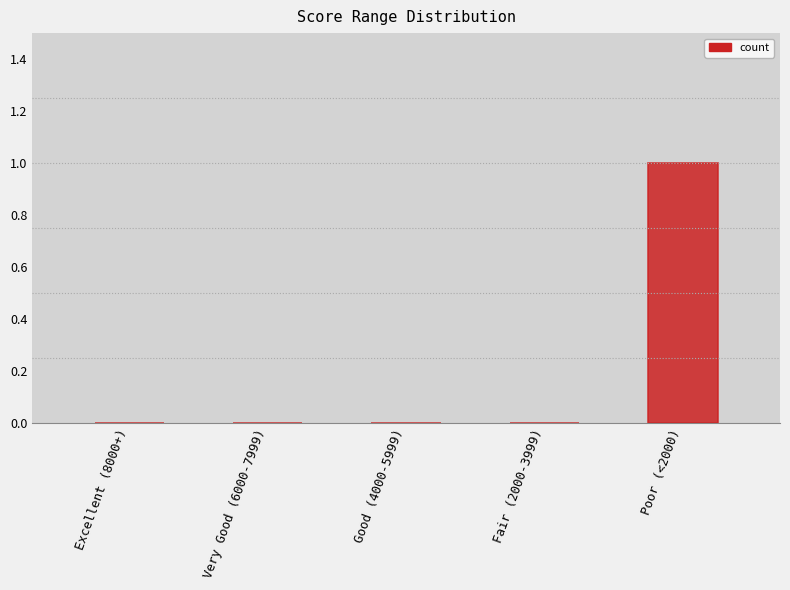

Between Fair (2000-3999) and Poor (<2000), which is larger?

Poor (<2000)